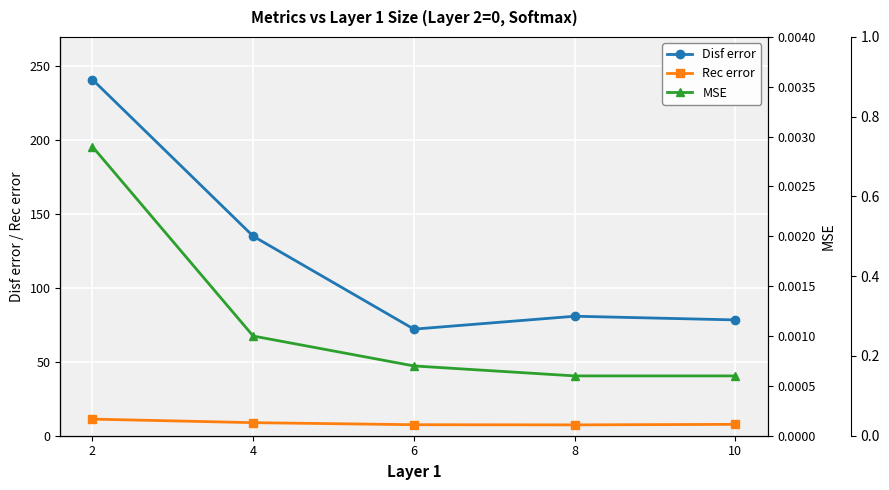

At which label is Rec error closest to 9?

4